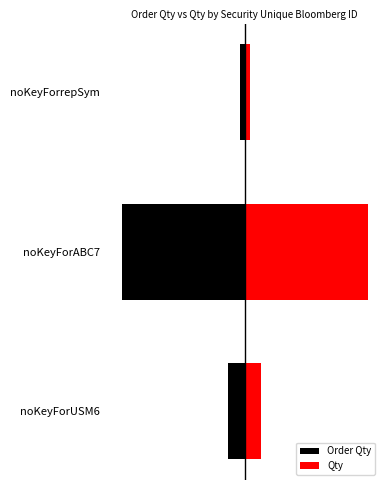

What are all the series names shown in the legend?

Order Qty, Qty